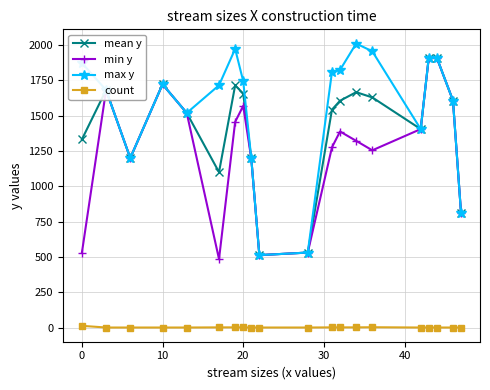

Which series has the largest total across all categories?

max y